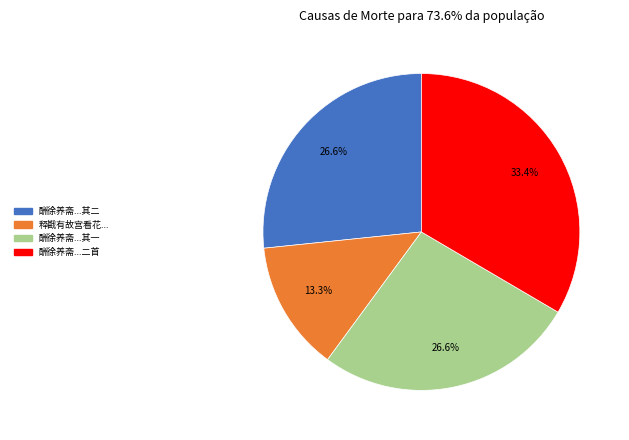

Does any single category account for the majority?

No